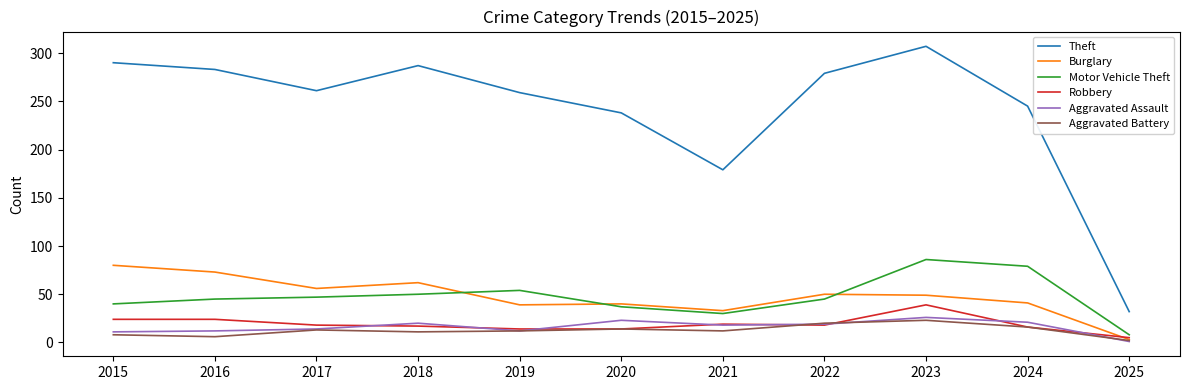

Which series has the largest total across all categories?

Theft